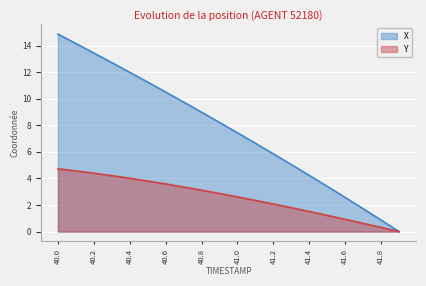

What position from the left is 41.6?

17